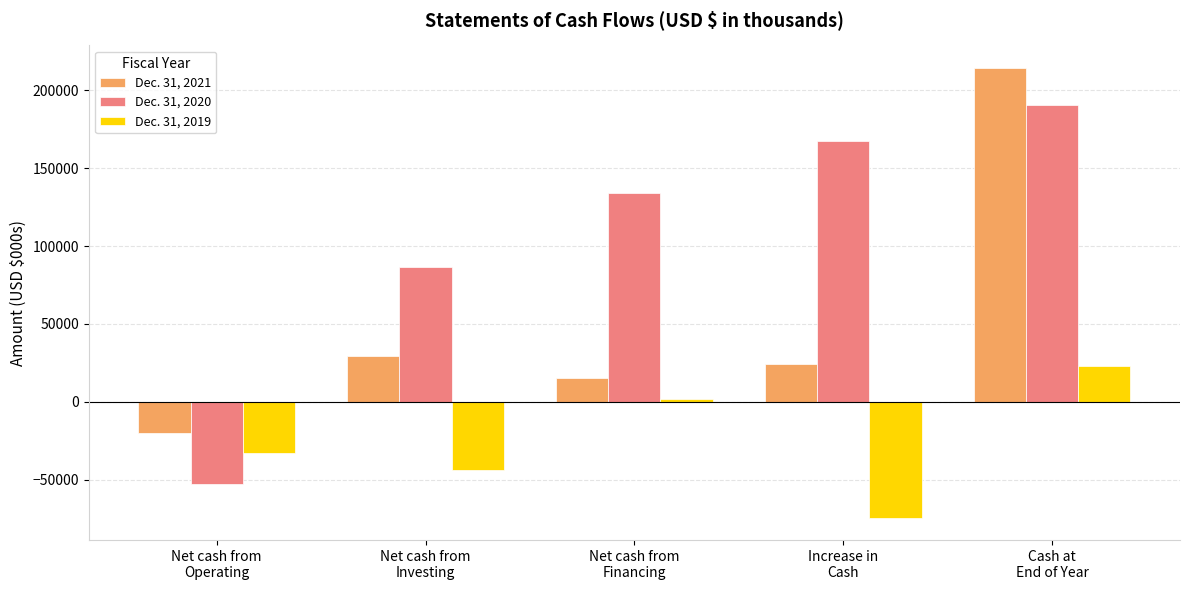

What is the label of the 3rd bar from the left?

Net cash from
Financing